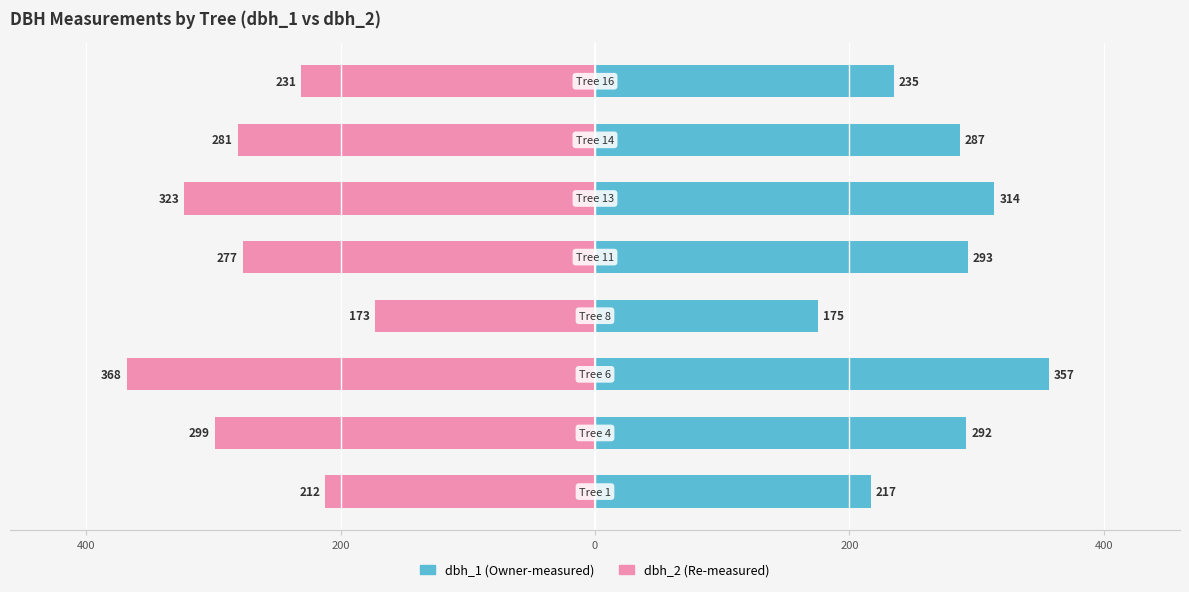

The value of dbh_2 at 0 is -119. True or false?

False